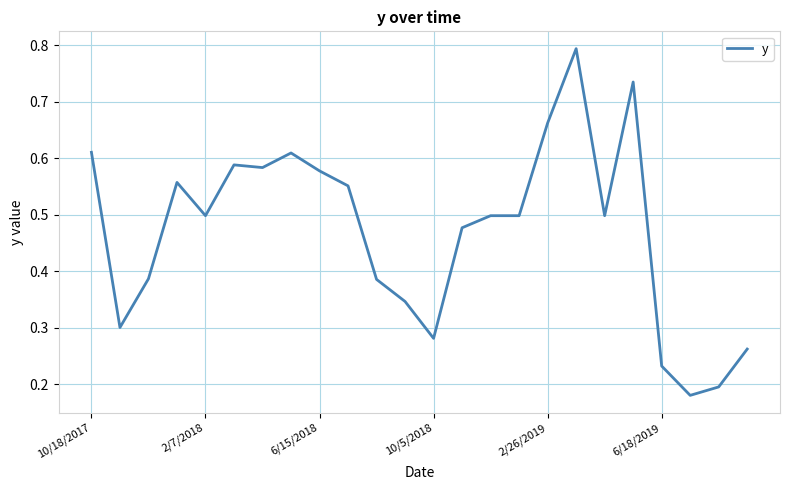

True or false: the data has more than 1 interior local peaks.

True